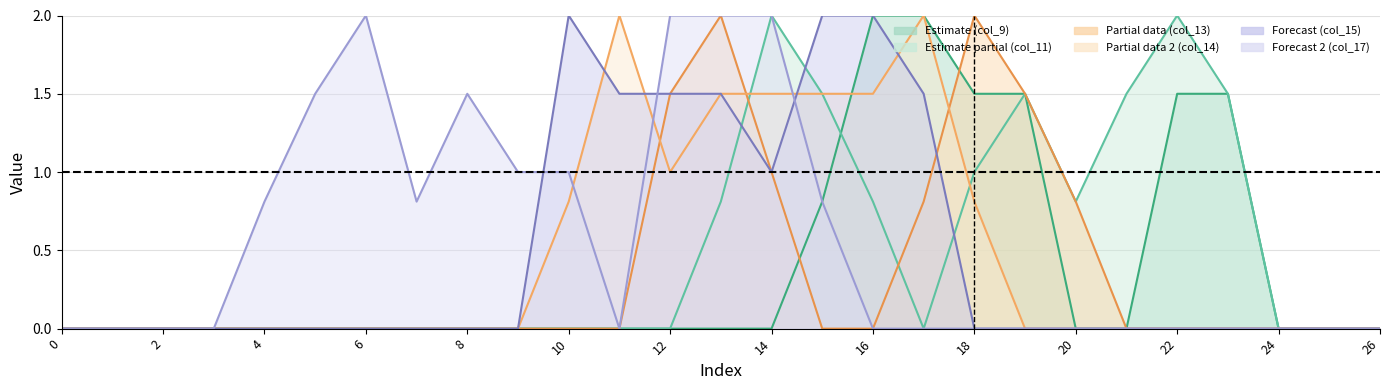

Is it true that col_14_line equals 1.2 at 8?

False